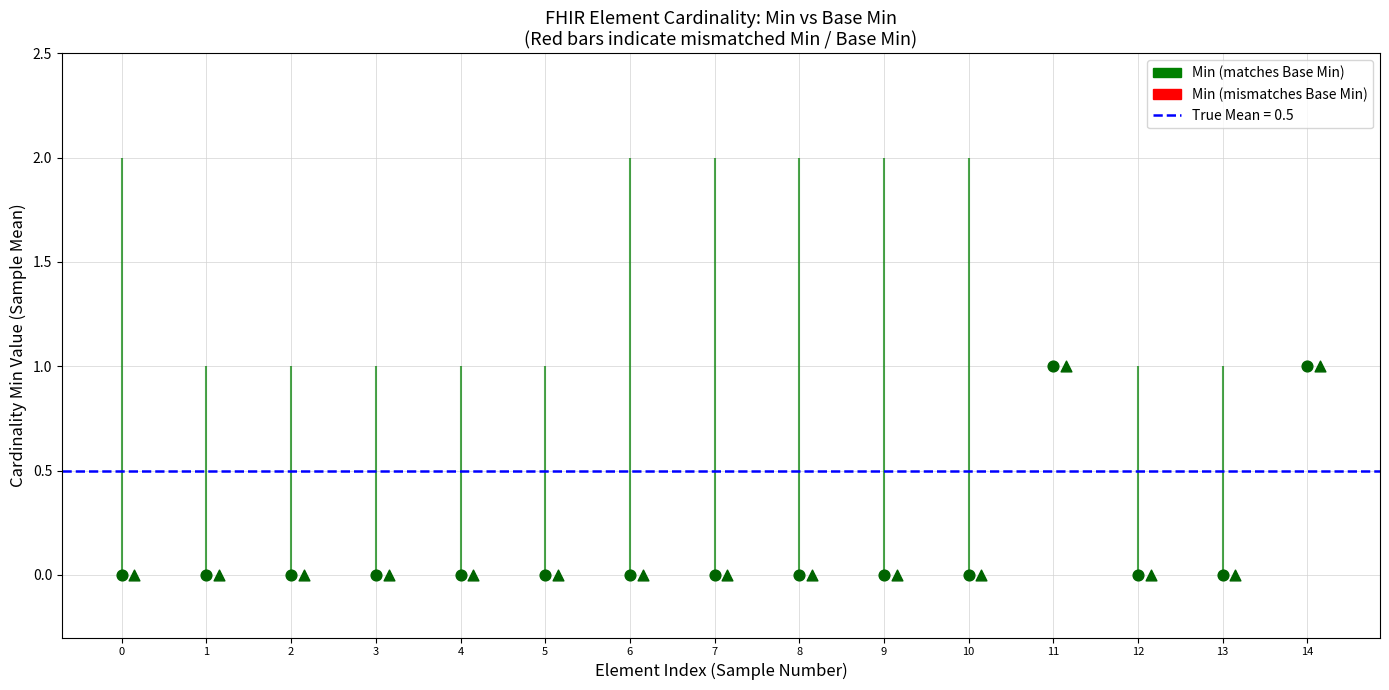

Which series has the largest total across all categories?

Min